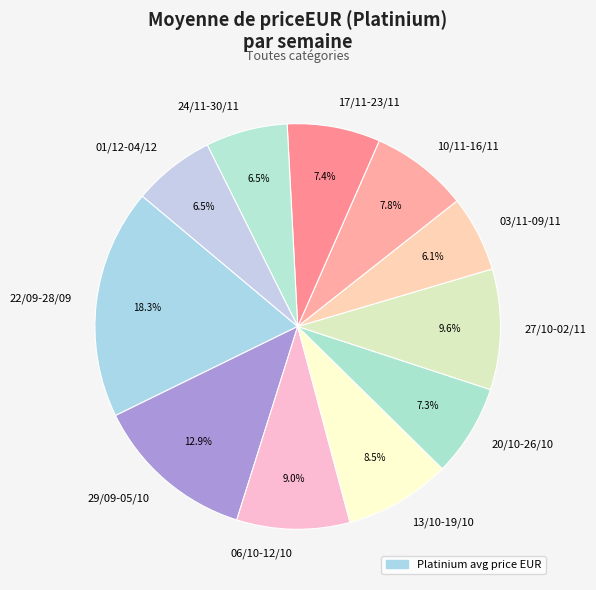

Which slice is the largest?

22/09-28/09